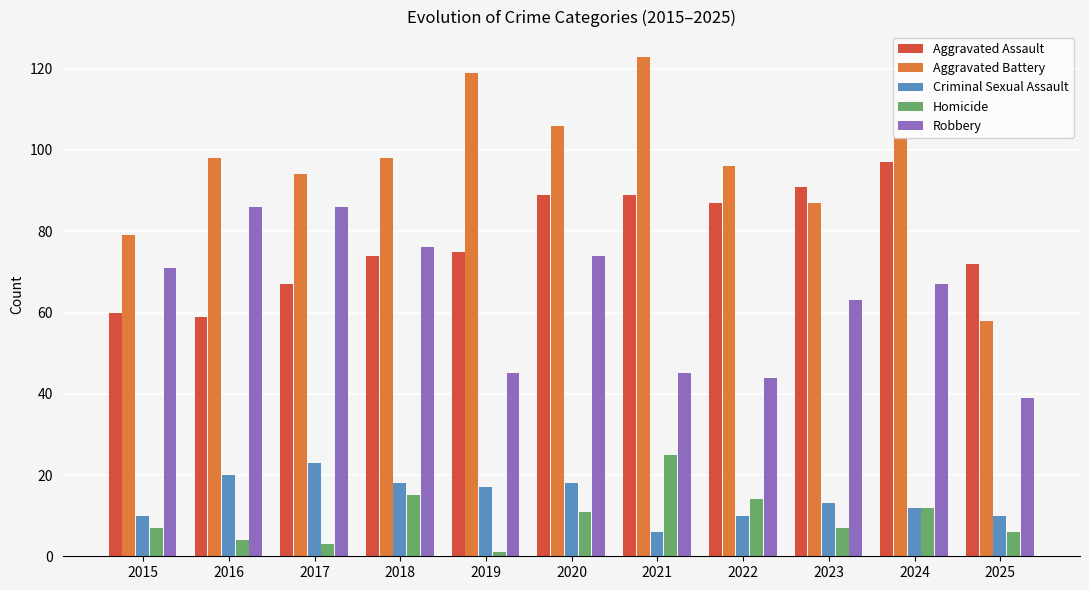

What is the difference between the maximum and minimum values in the Aggravated Battery series?

65